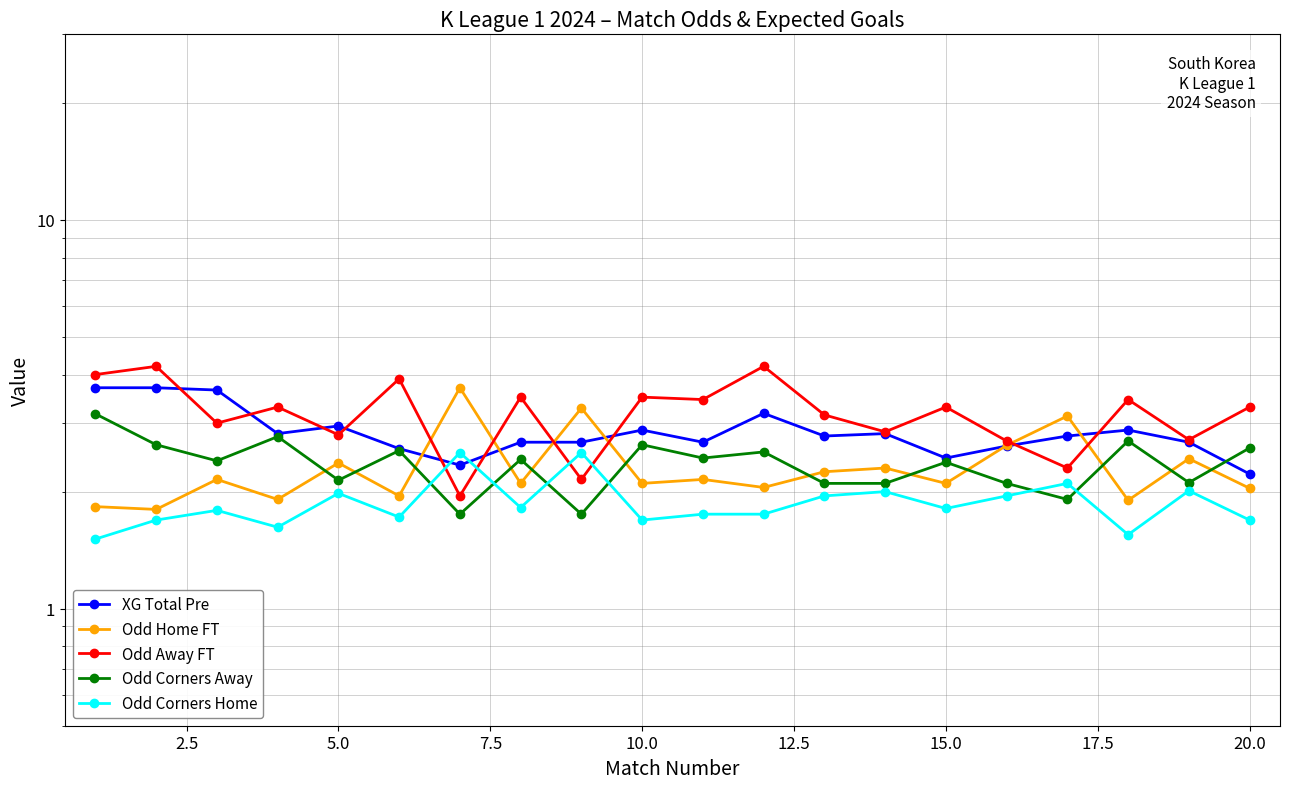

Count the number of data series in this chart.

5